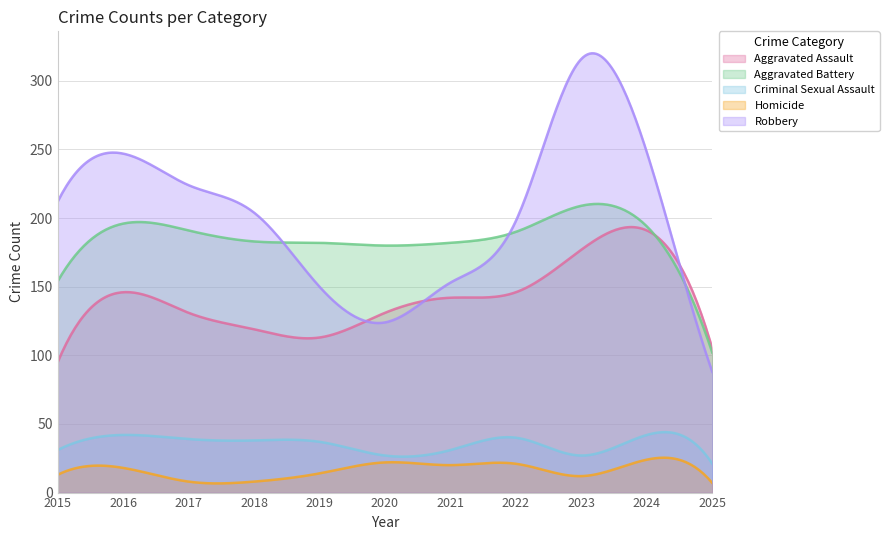

At which label is Homicide closest to 15?

2019